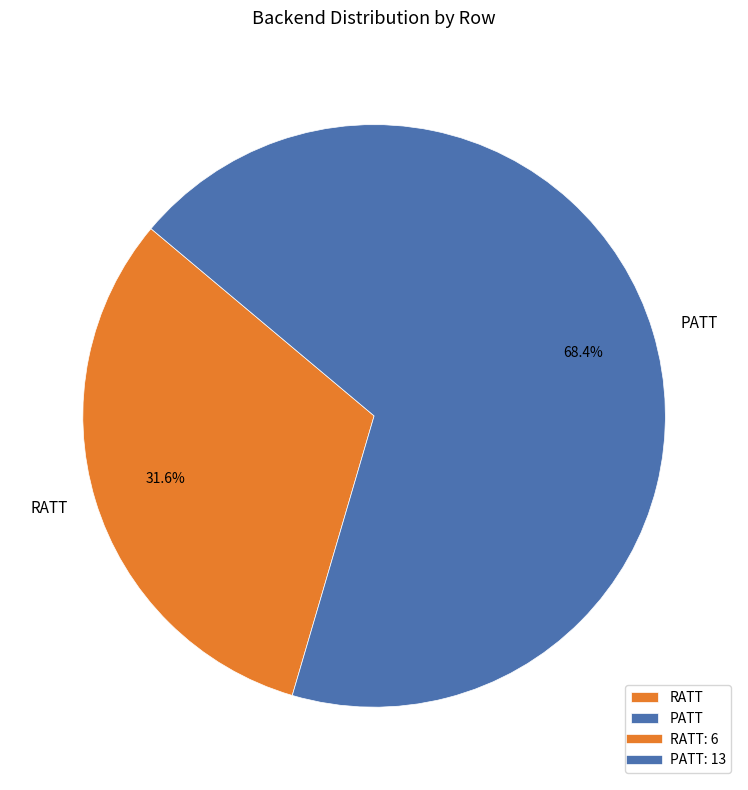

Does PATT account for over 50% of the chart?

Yes